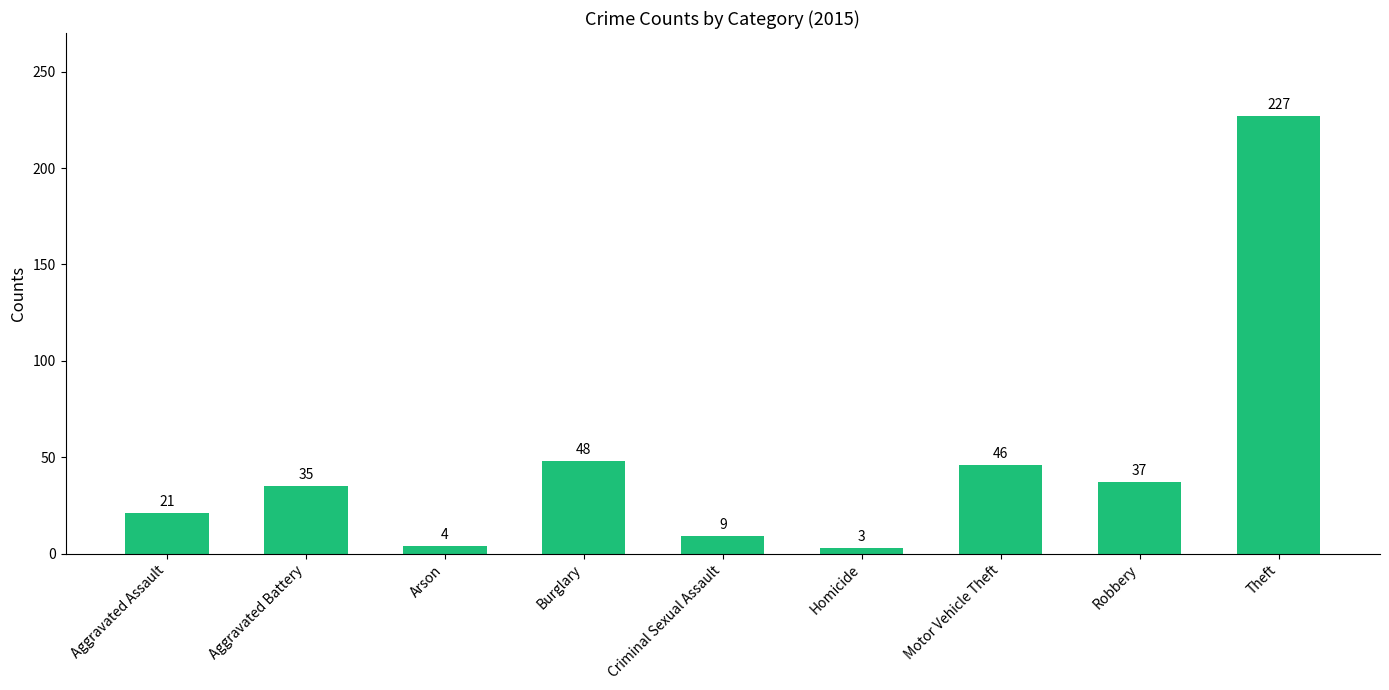

What is the label of the 9th bar from the left?

Theft